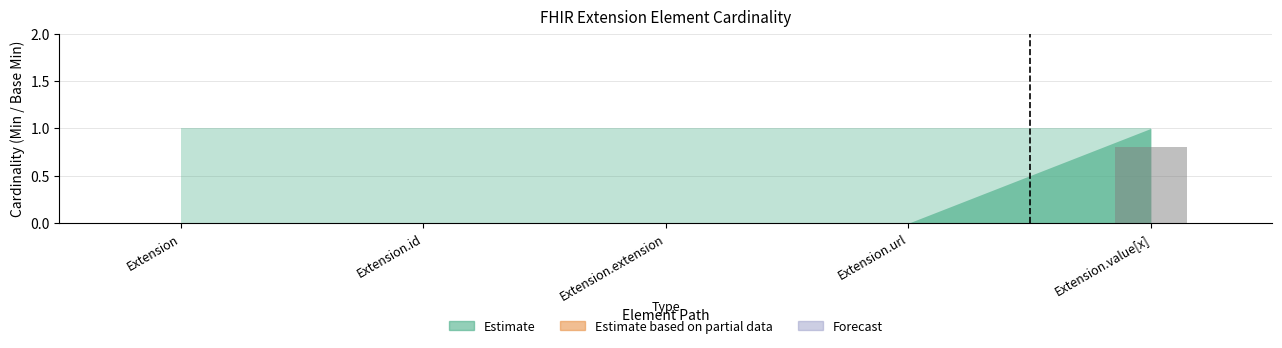

Reading right to left, what are all the values shown in this chart?

Extension.value[x]=0.8	Extension.url=0.0	Extension.extension=0.0	Extension.id=0.0	Extension=0.0